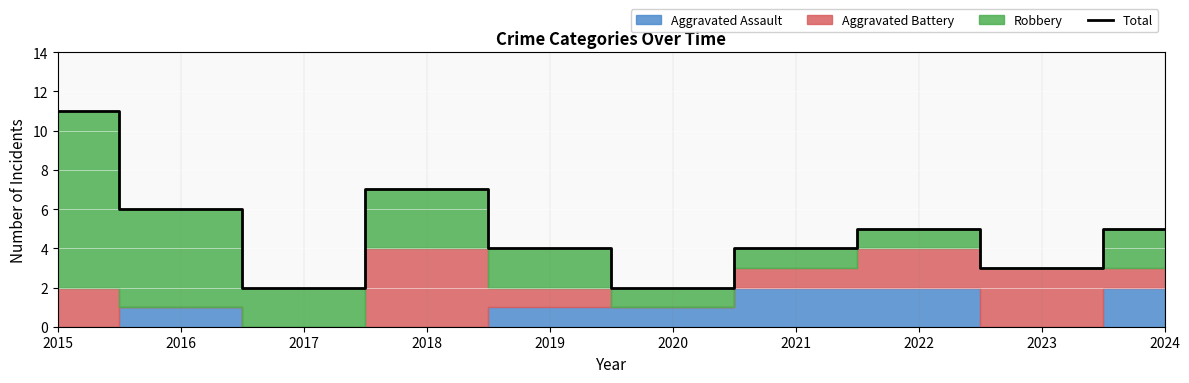

Count the number of values greater than 5.

3